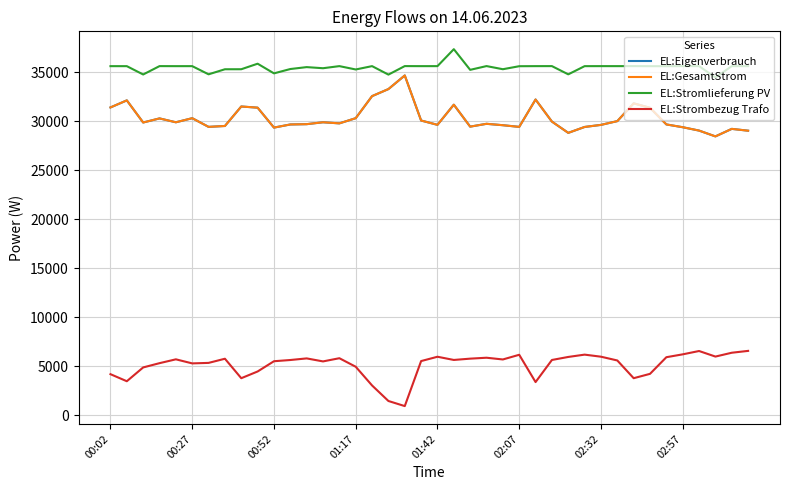

Does the chart have visible grid lines?

Yes